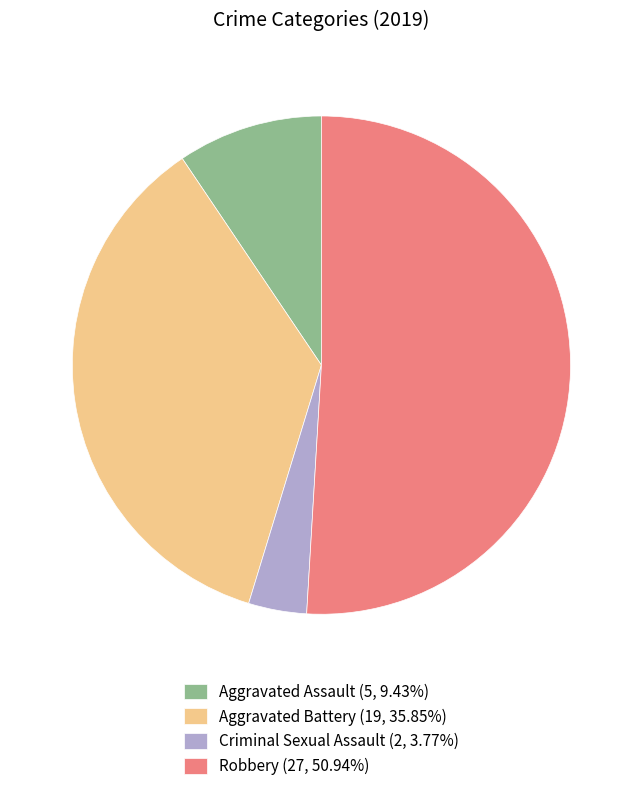

Is it true that Criminal Sexual Assault is 4% of the pie?

True